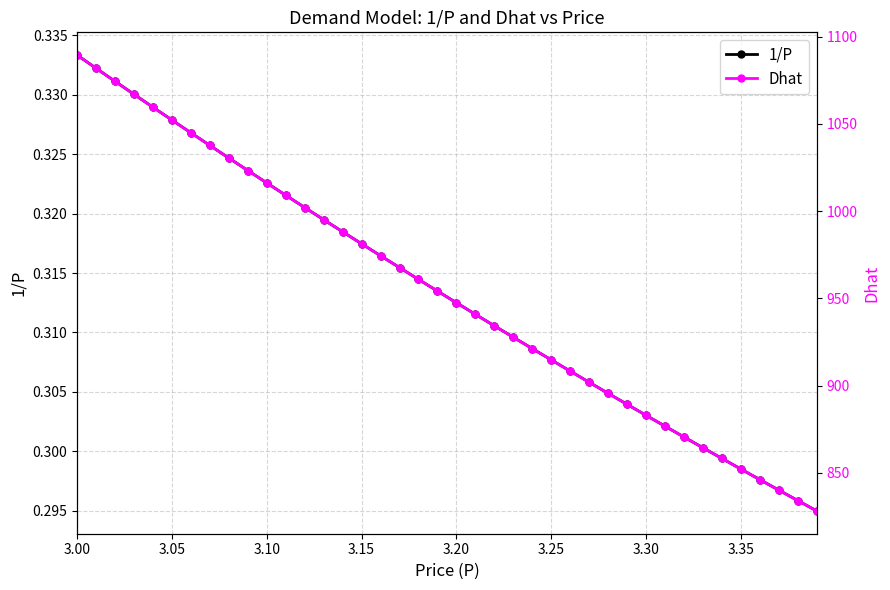

Rank the series by their maximum value, from lowest to highest.

1/P, Dhat